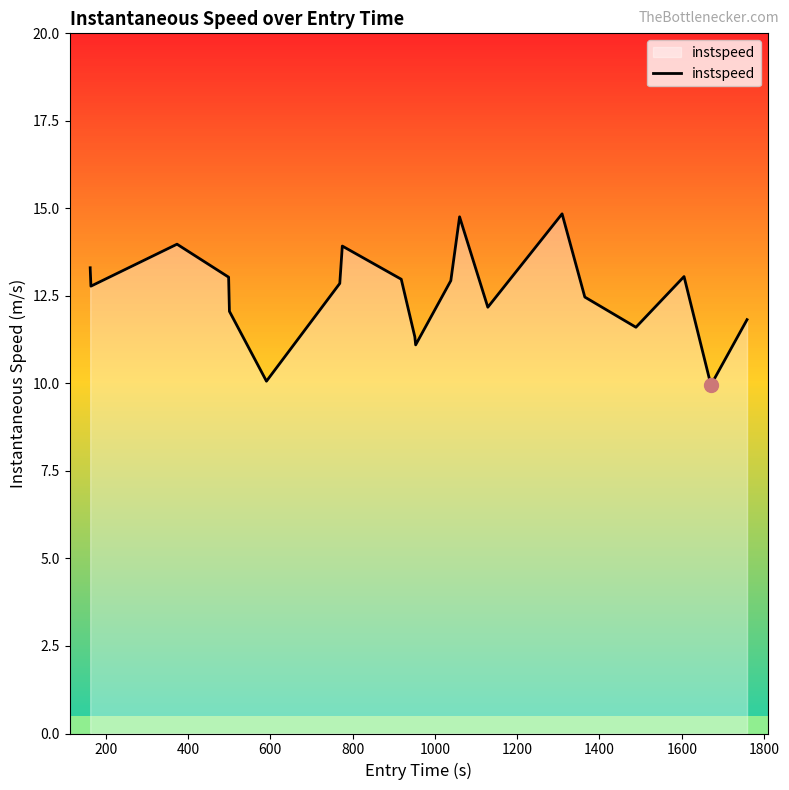

How many interior local peaks (higher than both neighbors) does the data have?

5